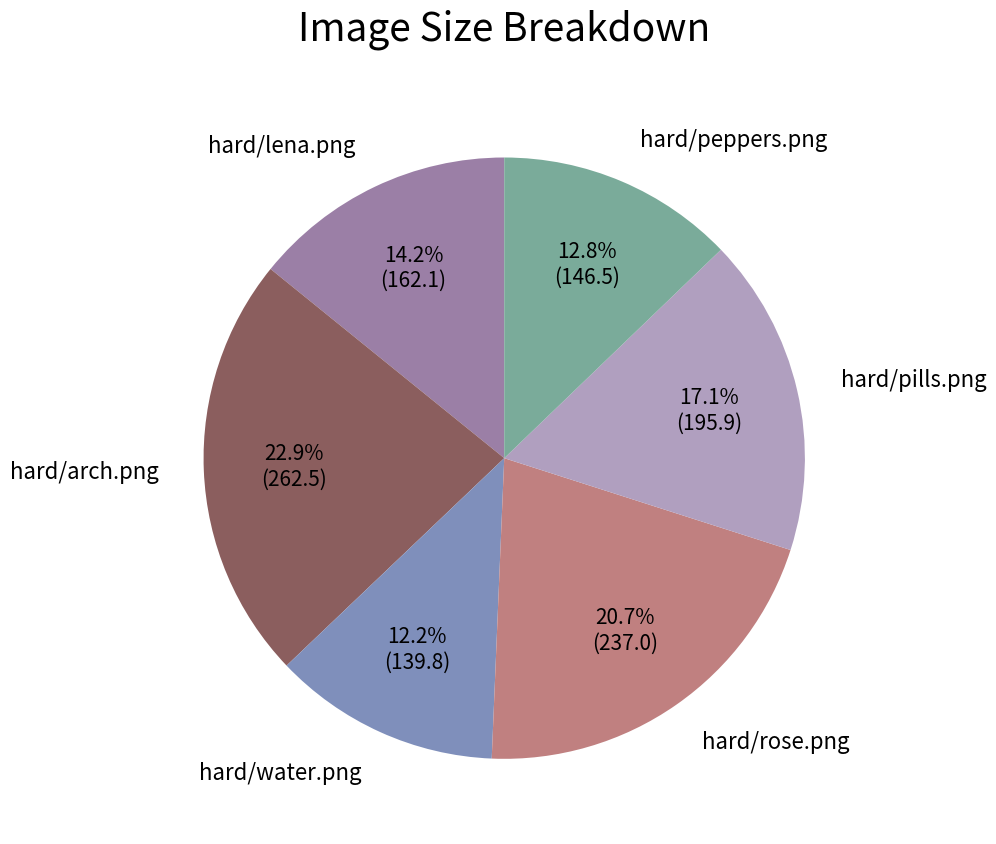

Is there any slice that represents more than half of the pie?

No